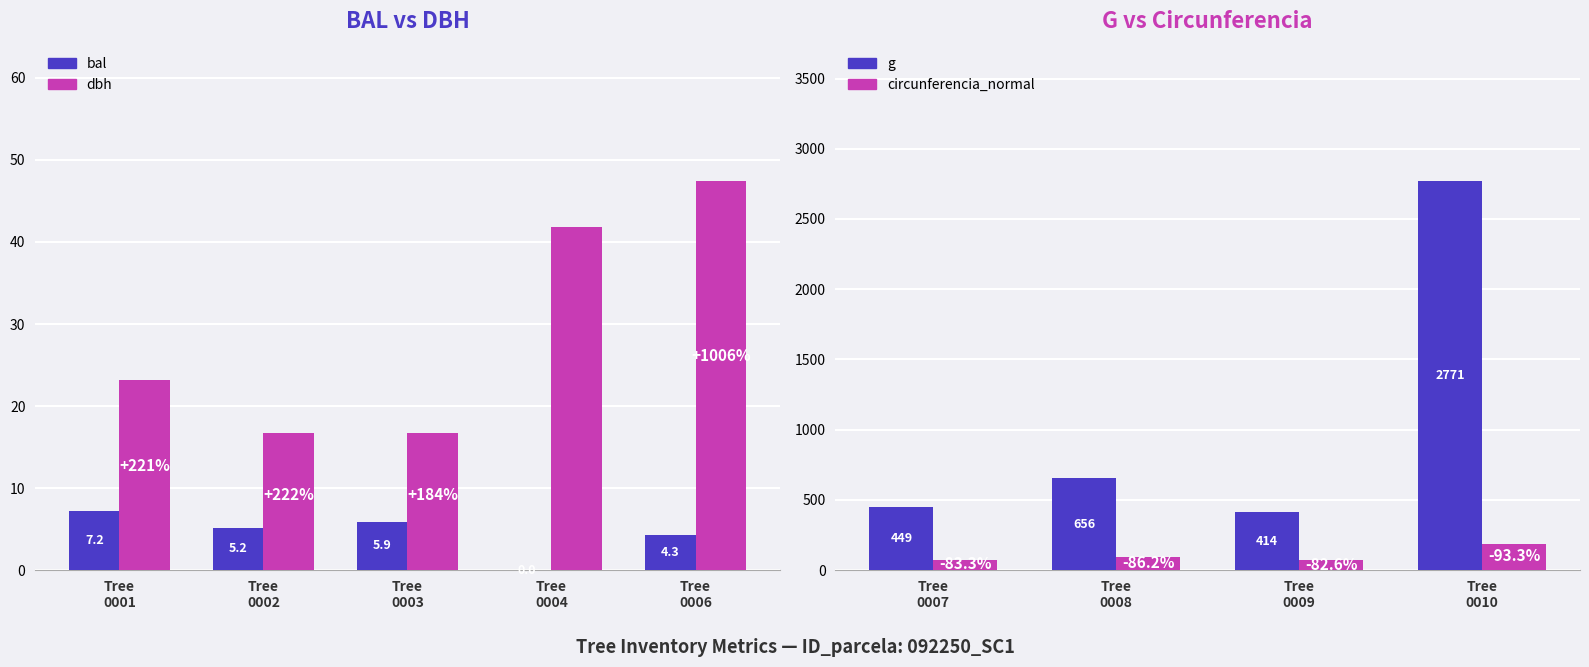

Which category has the lowest value across all series?

92250004